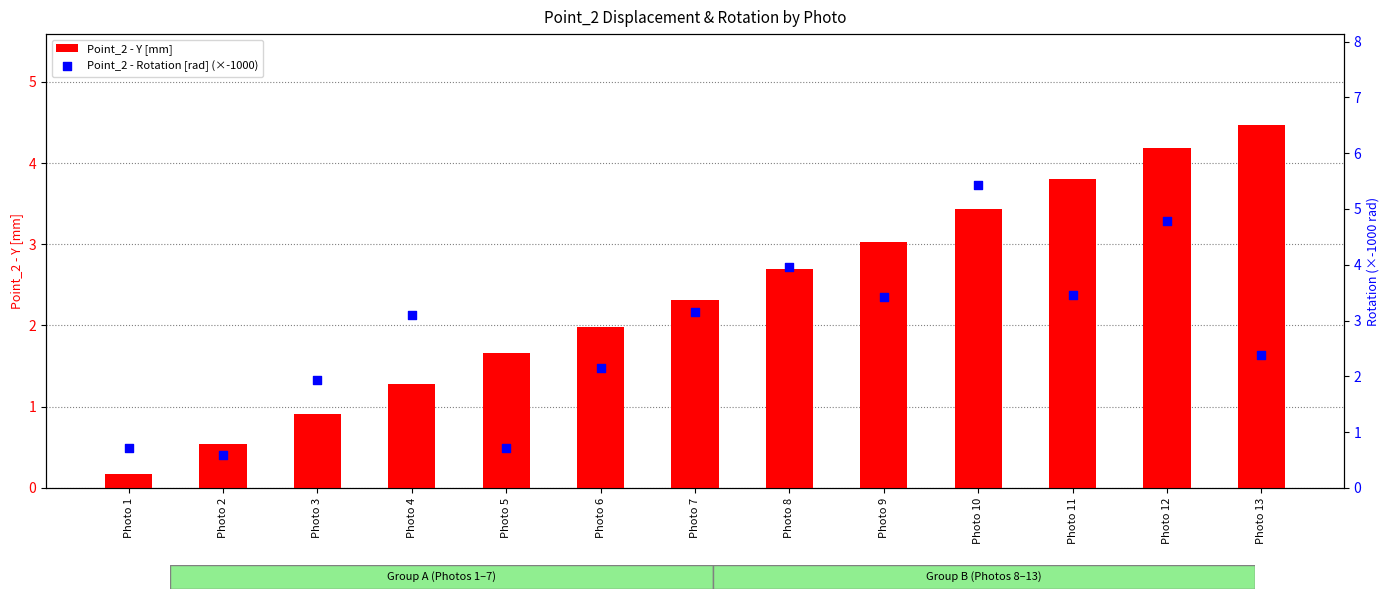

What is the total value across all series at Photo 13?

6.8